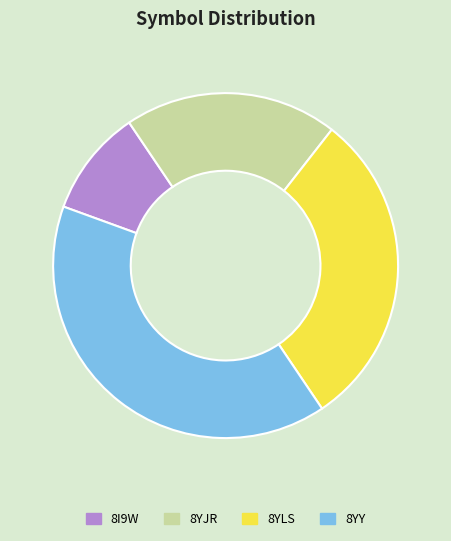

How many segments does this pie chart have?

4